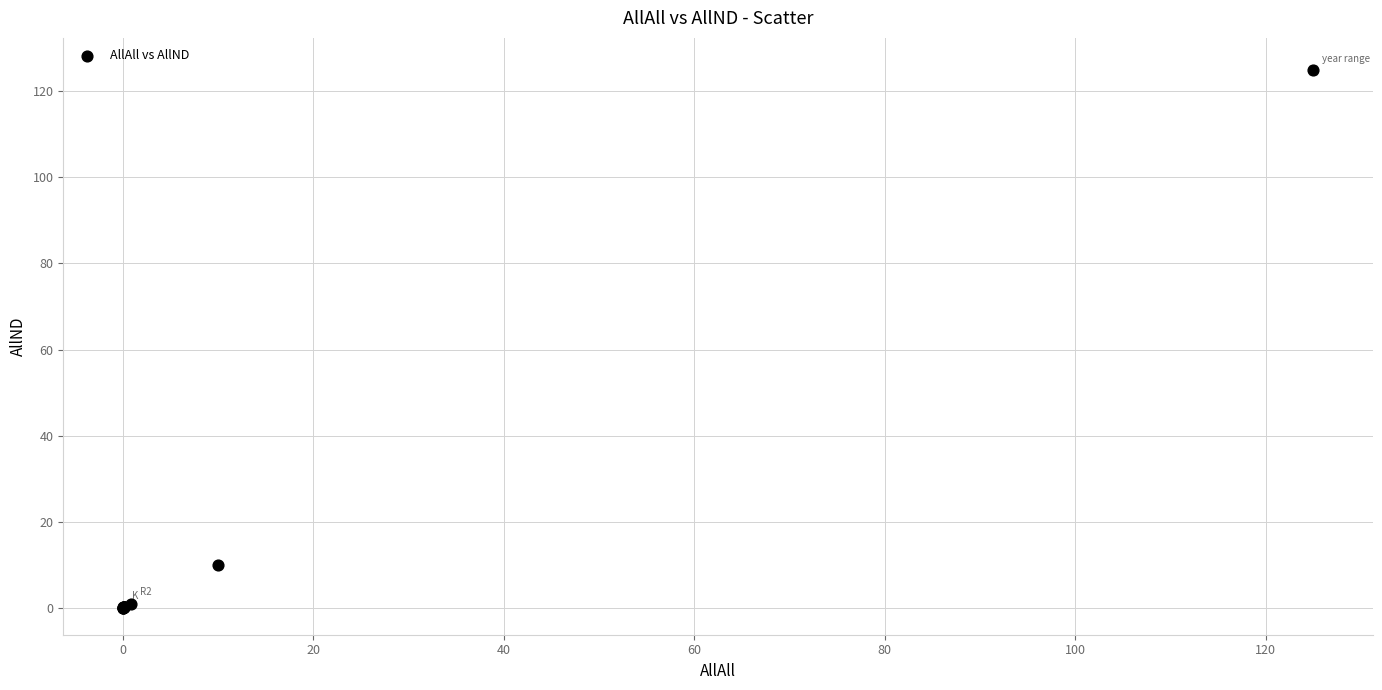

What Y value in the scatter plot is closest to 62?

10.0